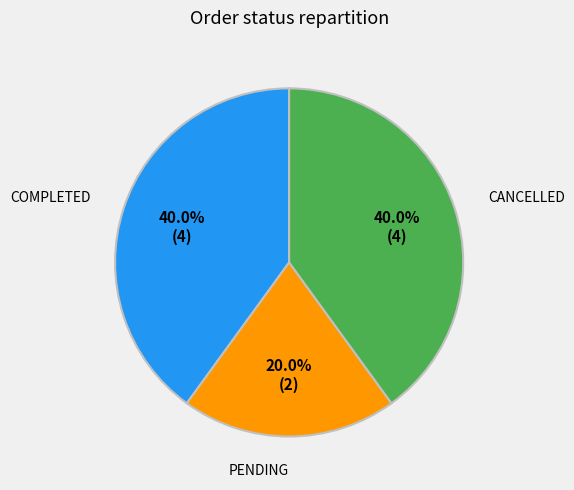

Which category has the smallest portion of the pie?

PENDING